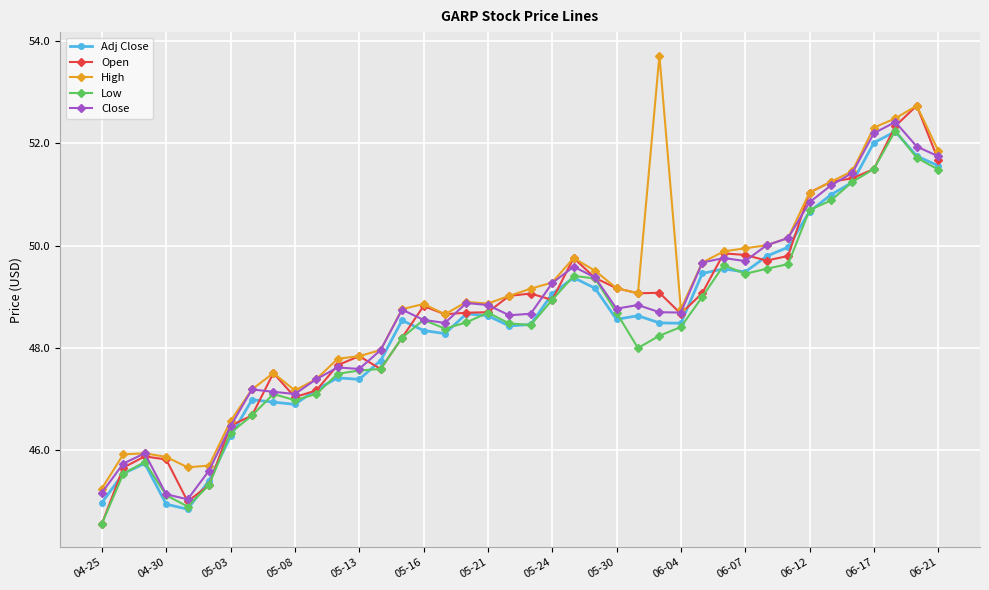

What is the greatest value displayed?

53.7